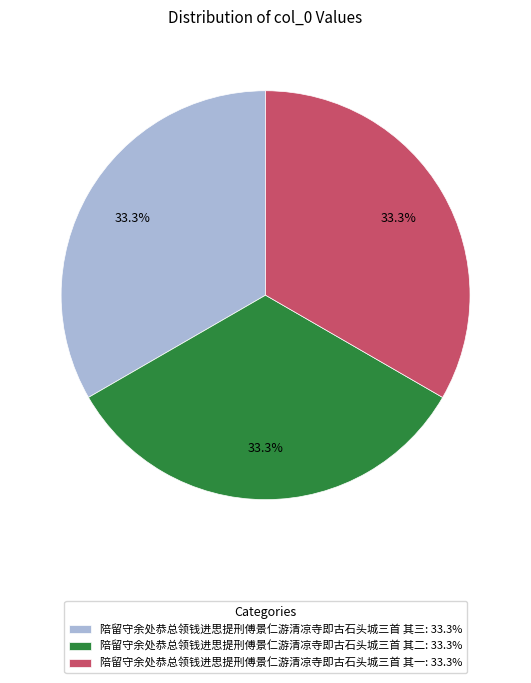

What percentage is the 陪留守余处恭总领钱进思提刑傅景仁游清凉寺即古石头城三首 其二 slice, to the nearest percent?

33%